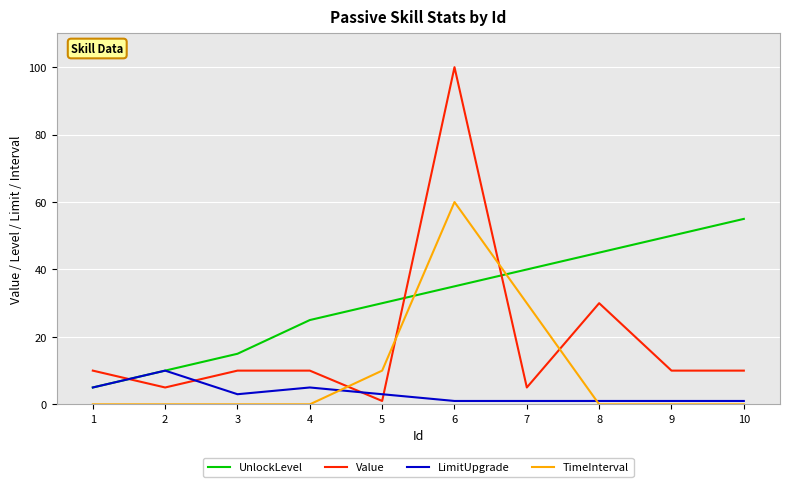

What is the spread (max minus min) of values at 4?

25